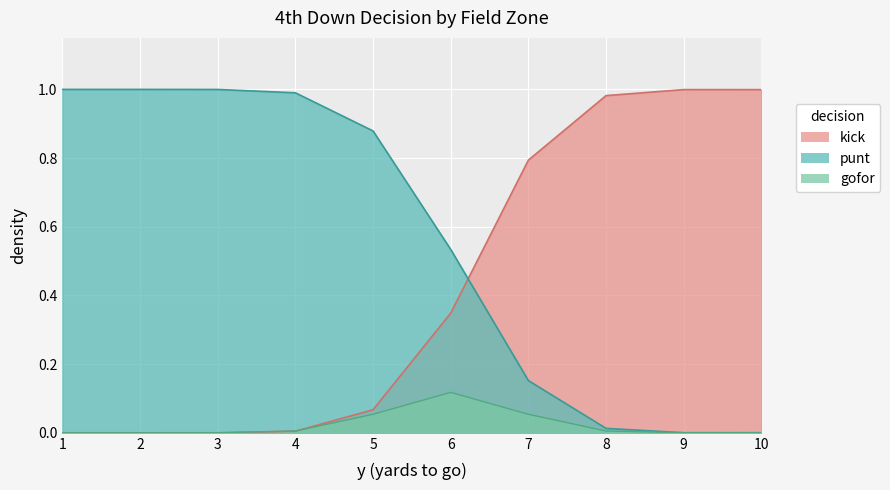

What is the sum of the kick values at 10 and 6?

1.3